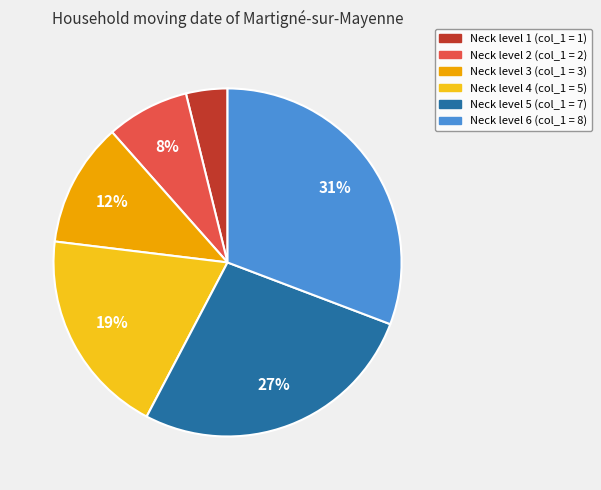

Is there any slice that represents more than half of the pie?

No